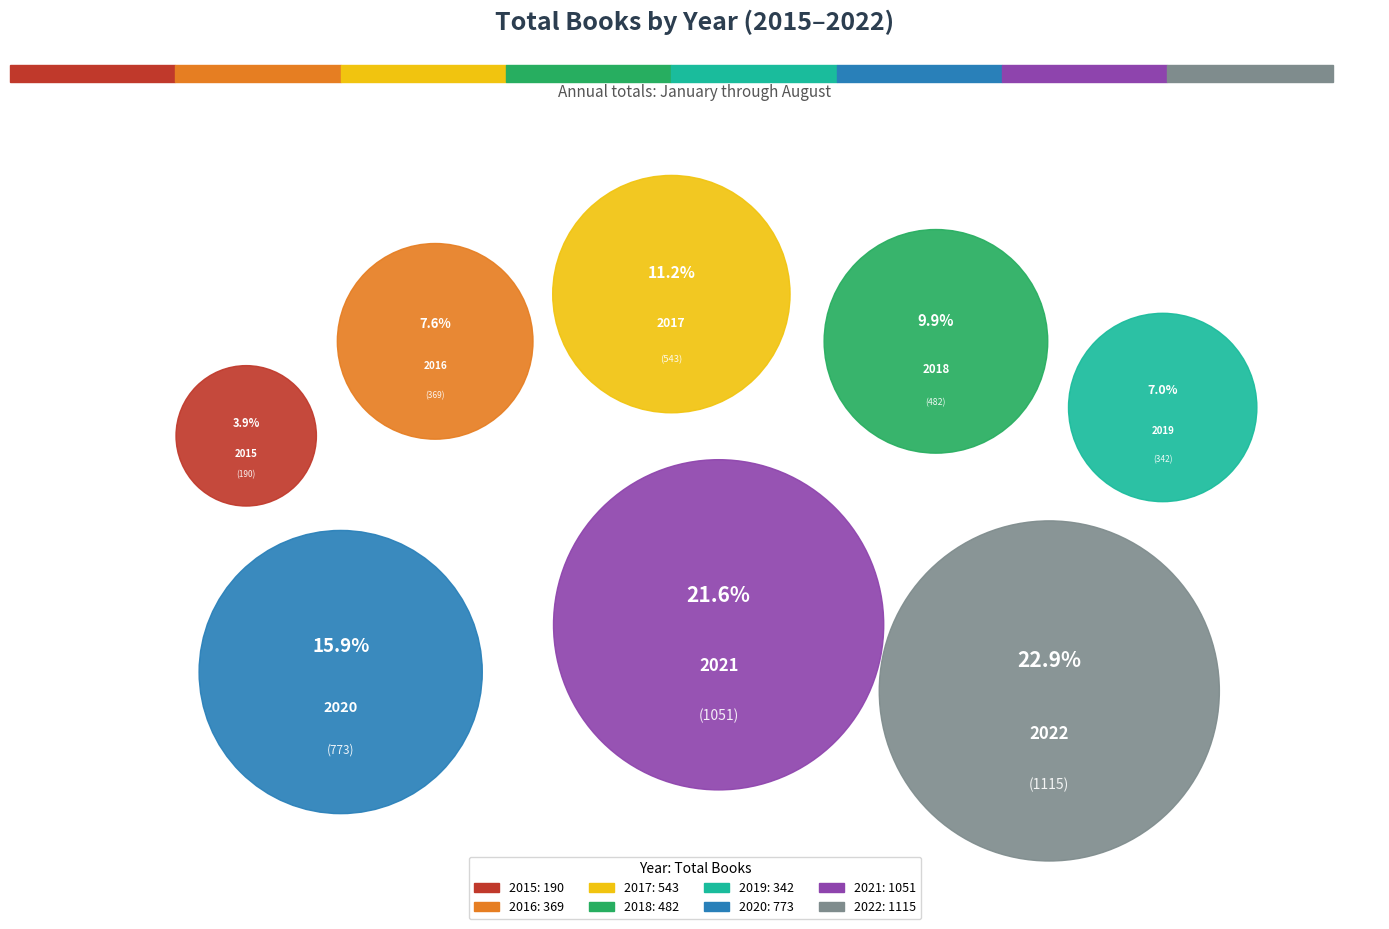

How many slices are in this pie chart?

8